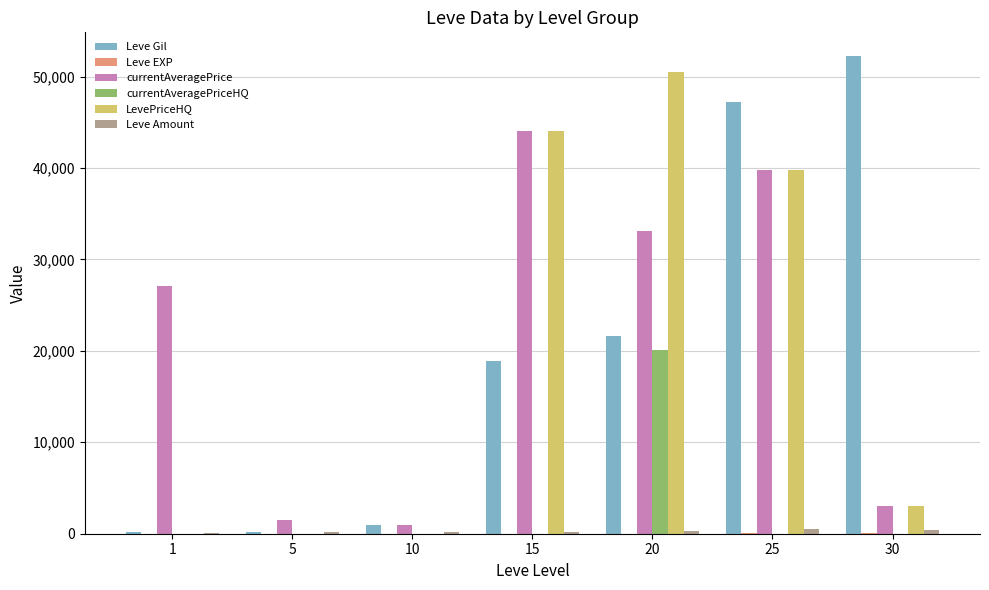

Is the value of LevePriceHQ at 15 greater than the value of Leve Gil at 20?

Yes